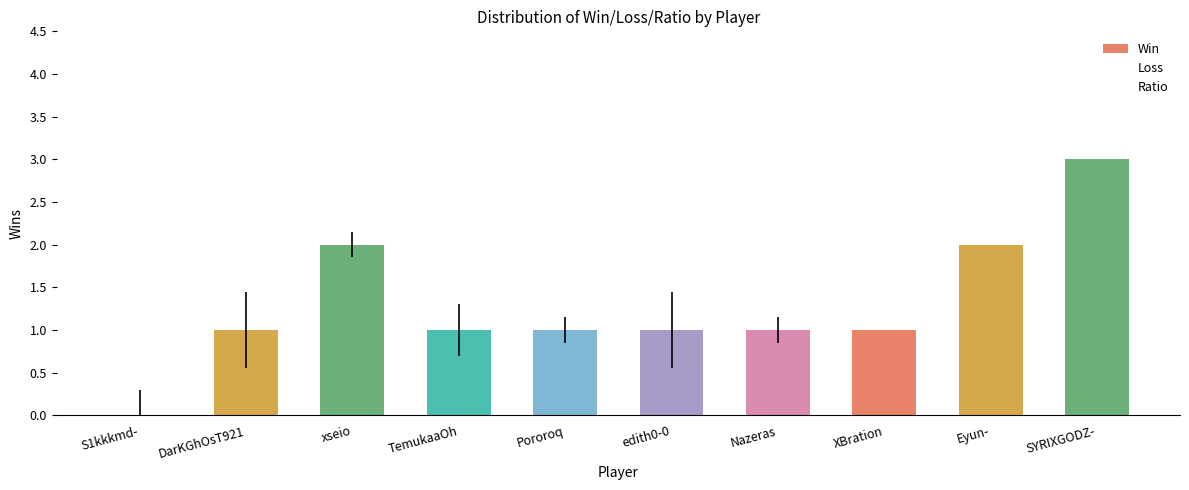

How many categories are shown in the chart?

10